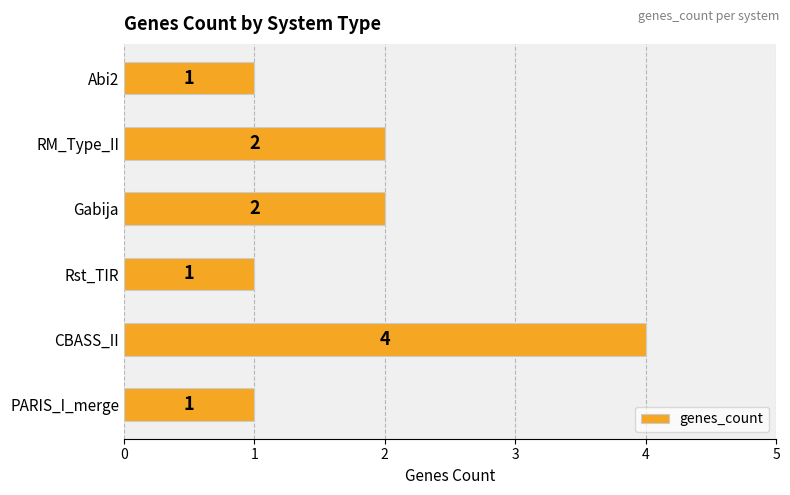

How many distinct data groups are displayed?

1